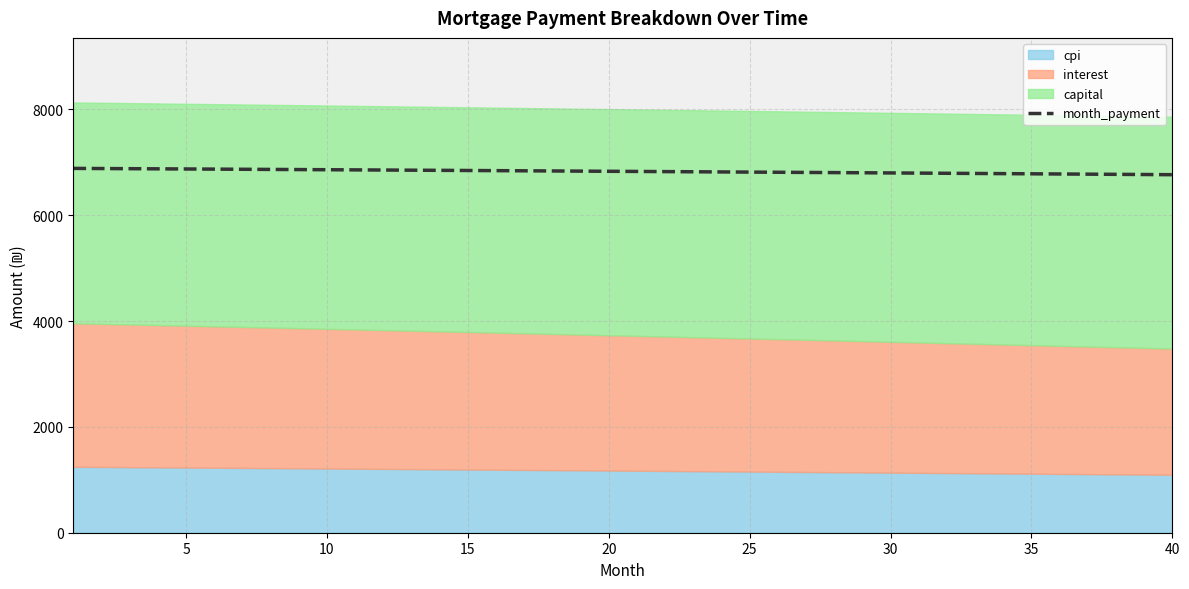

What is the maximum value for month_payment?

6883.6